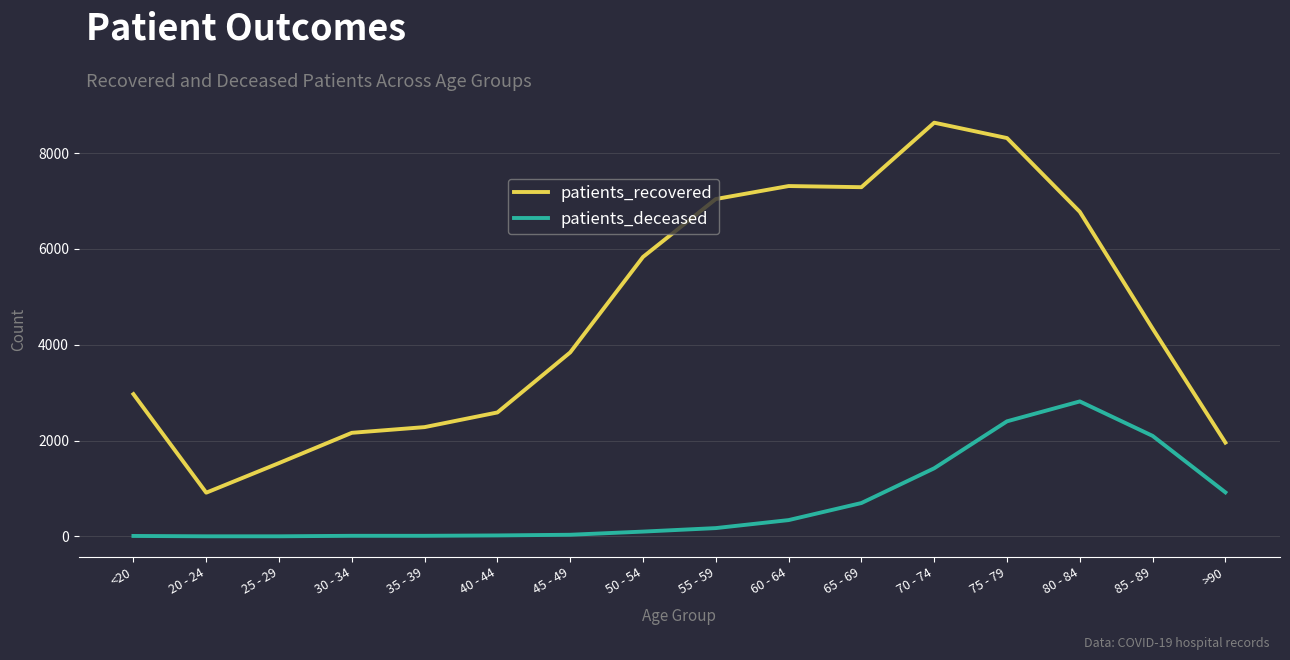

What is the difference between the maximum and minimum values in the patients_deceased series?

2814